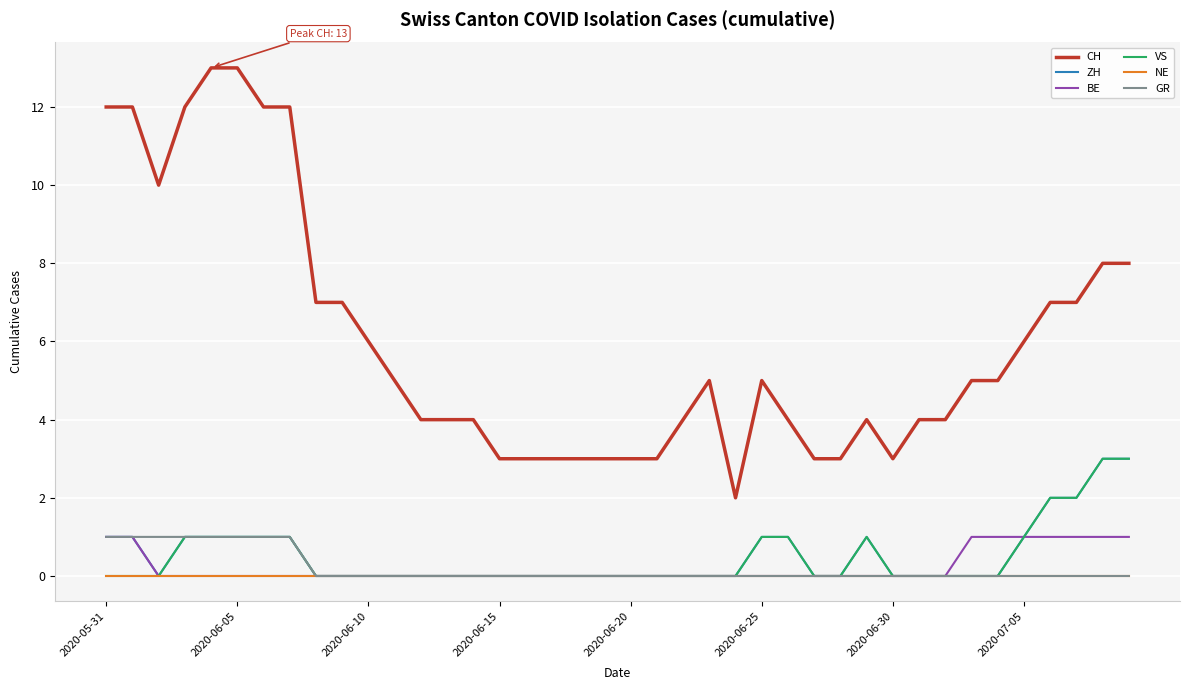

True or false: GR and CH cross at least once.

False